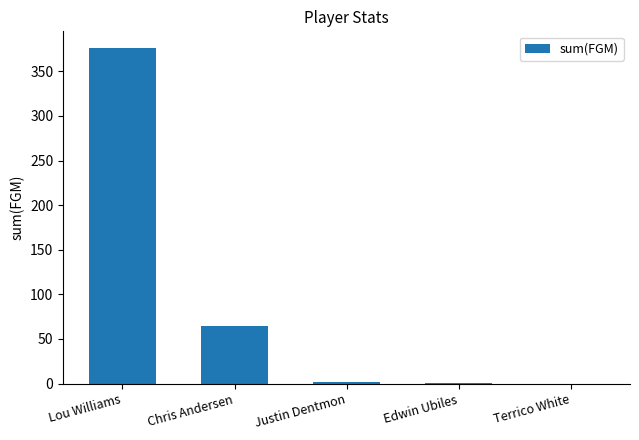

What is the maximum value shown in the chart?

376